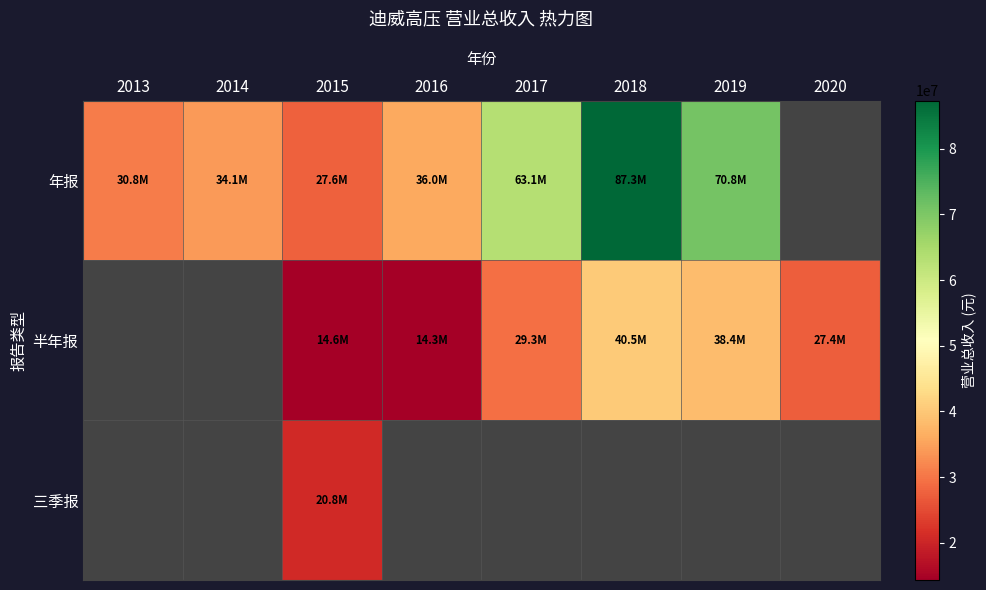

What is the difference between the maximum and minimum values in the 年报 series?

59732723.9